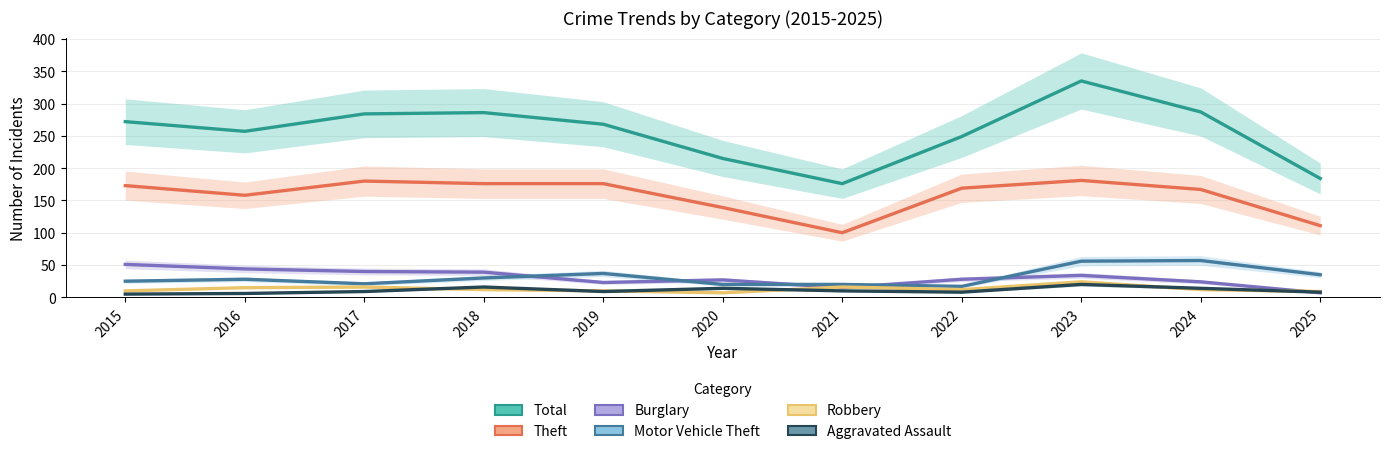

What is the maximum value shown in the chart?

335